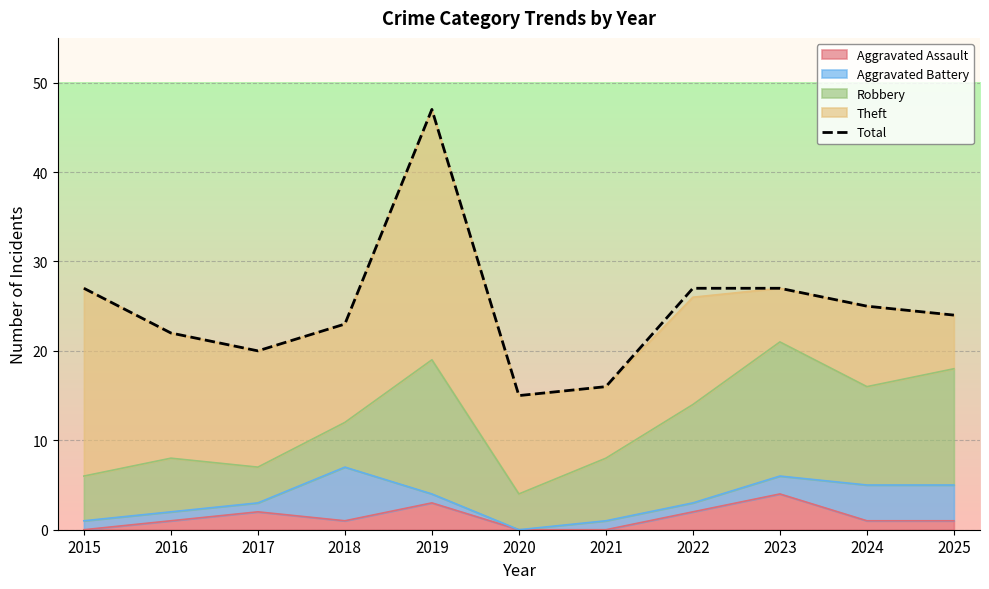

How many categories are shown in the chart?

11